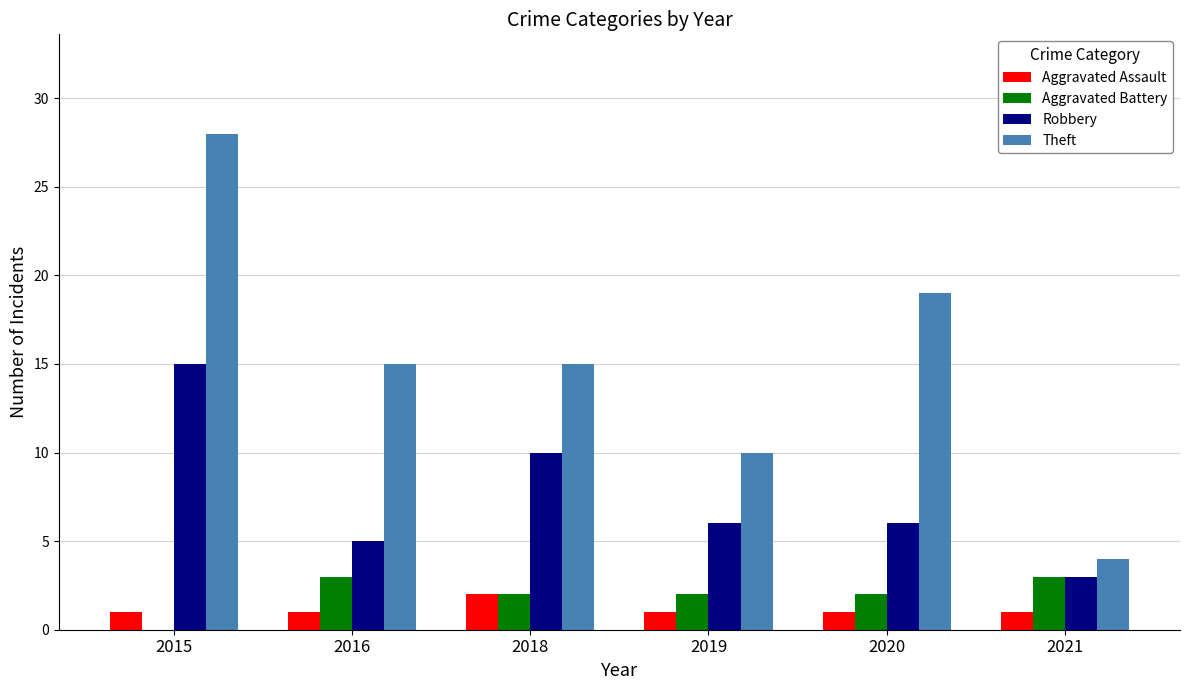

What is the total value across all series at 2020?

28